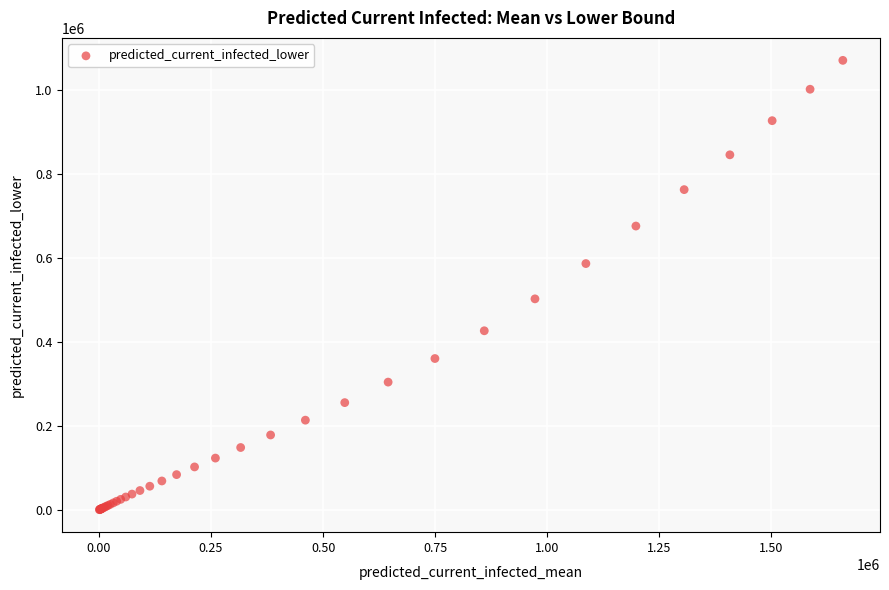

What Y value in the scatter plot is closest to 534945?

502051